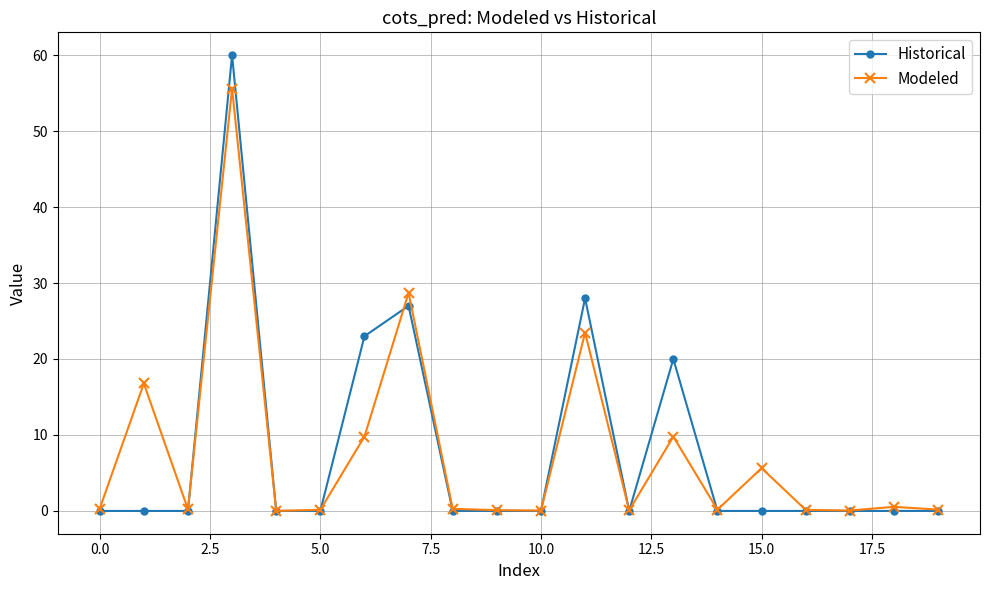

True or false: Historical has more than 2 points higher than both neighbors.

True